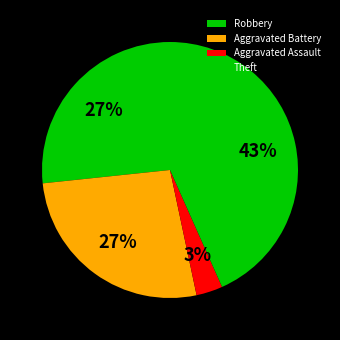

What is the smallest slice in the pie chart?

Aggravated Assault